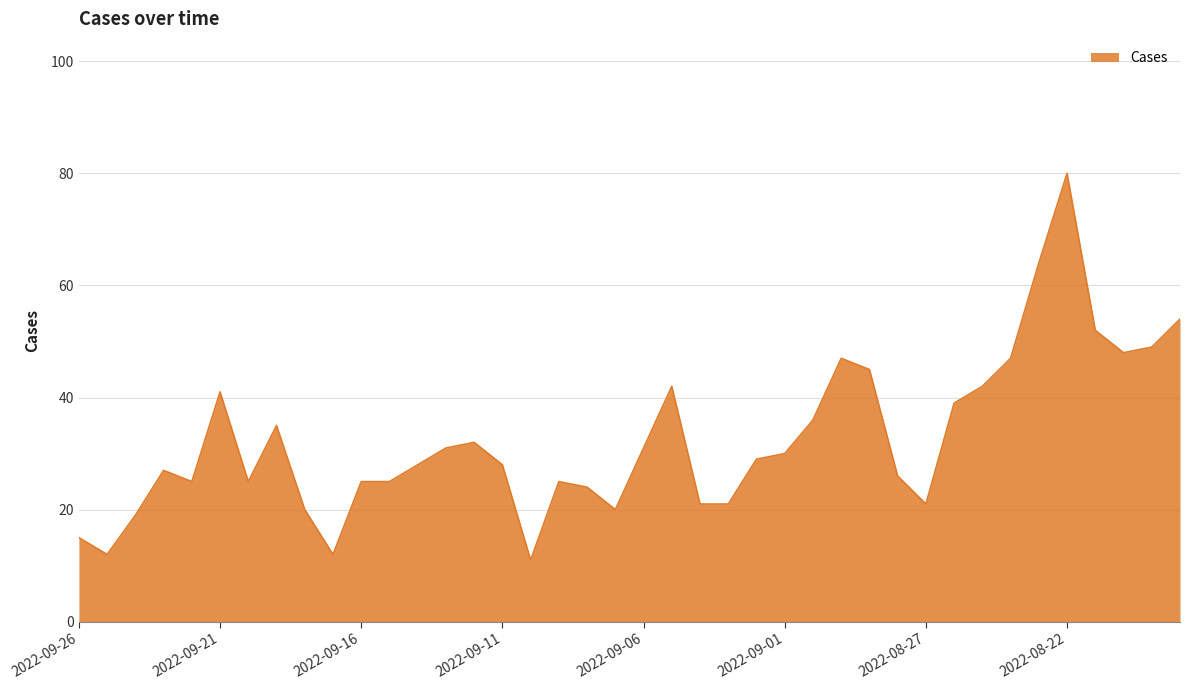

What is the greatest value displayed?

80